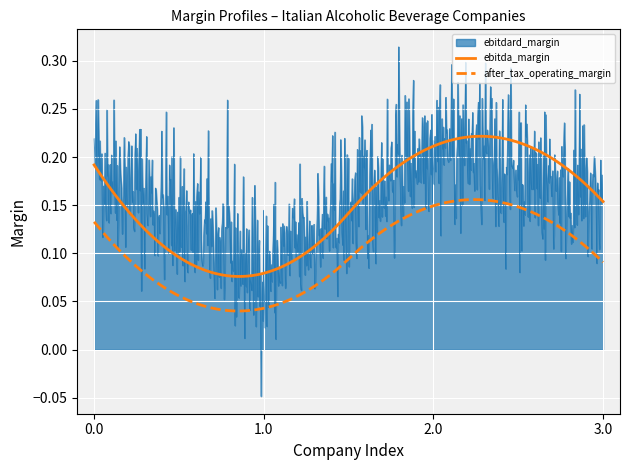

What is the difference between the maximum and minimum values in the after_tax_operating_margin series?

0.1